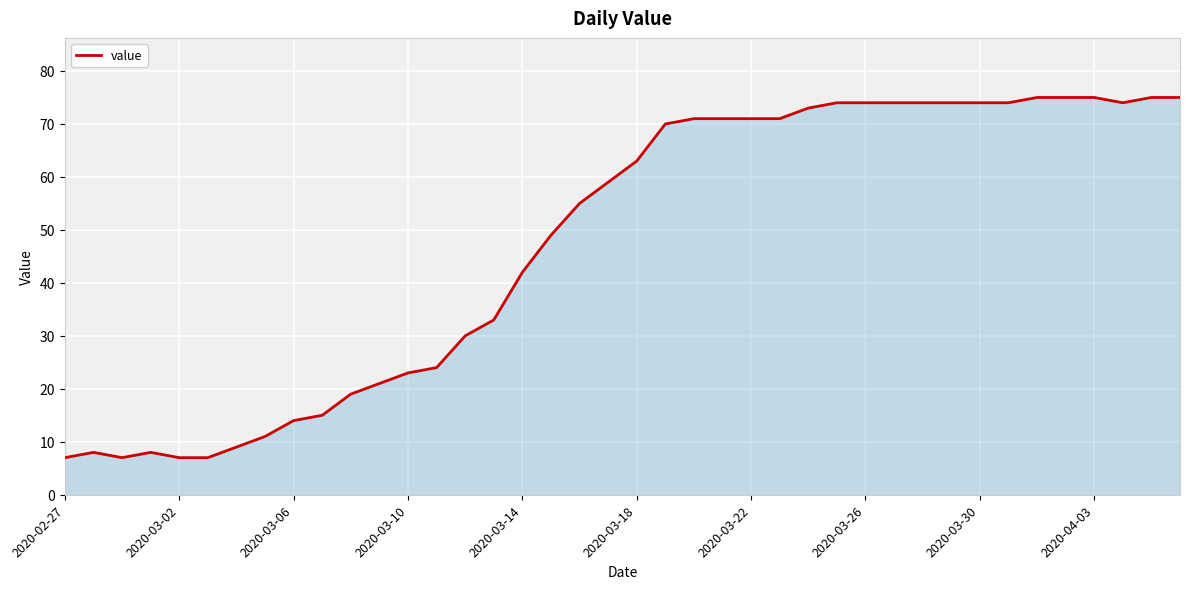

What is the greatest value displayed?

75